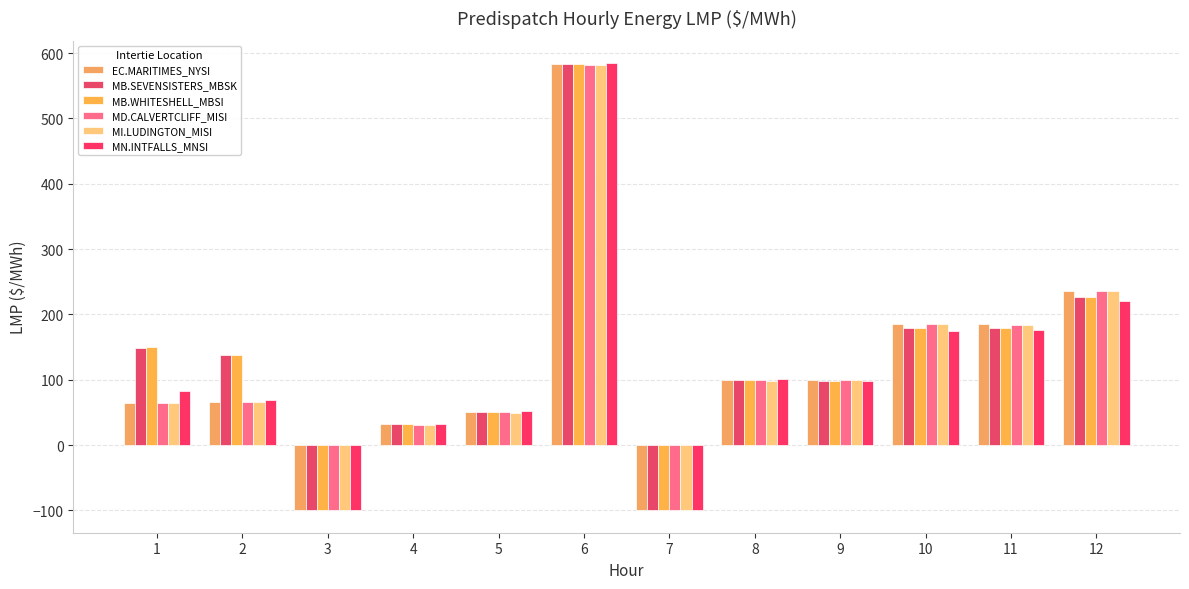

The value of MB.SEVENSISTERS_MBSK at 4 is 31.9. True or false?

True